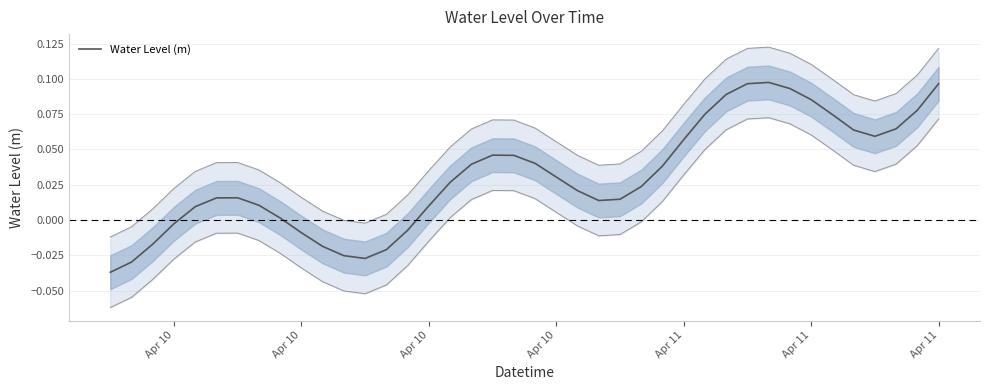

How many lines are shown in the chart?

1